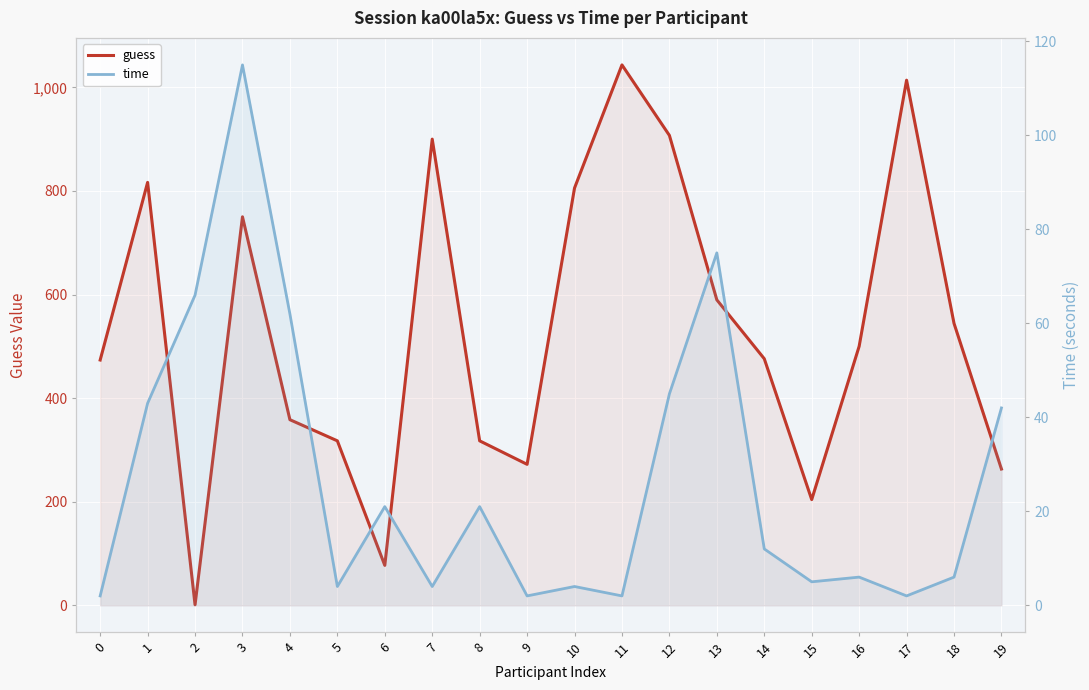

What is the difference between the guess values at 11 and 13?

453.6